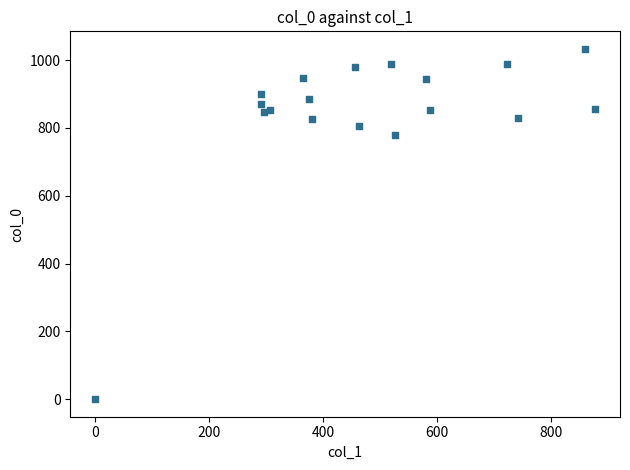

What Y value in the scatter plot is closest to 516?

780.0